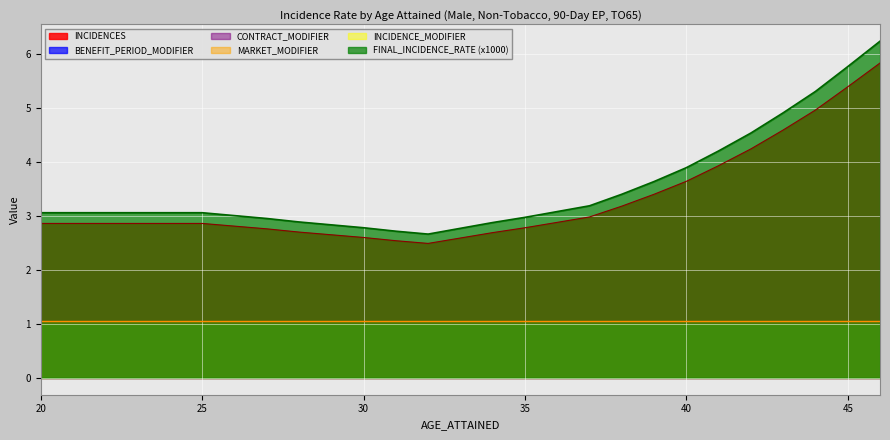

Which series changed the most between 28 and 33?

INCIDENCES